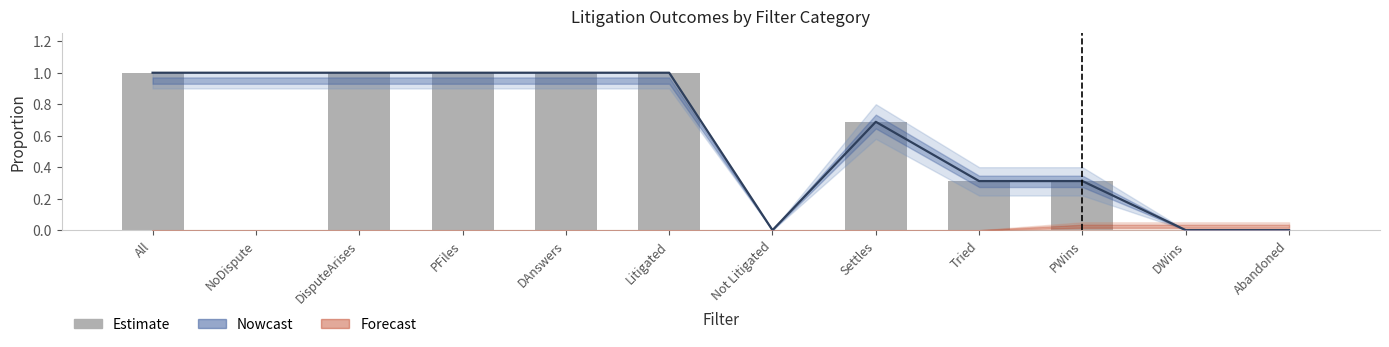

List the labels in order of value, largest first.

All, DisputeArises, PFiles, DAnswers, Litigated, Settles, Tried, PWins, NoDispute, Not Litigated, DWins, Abandoned